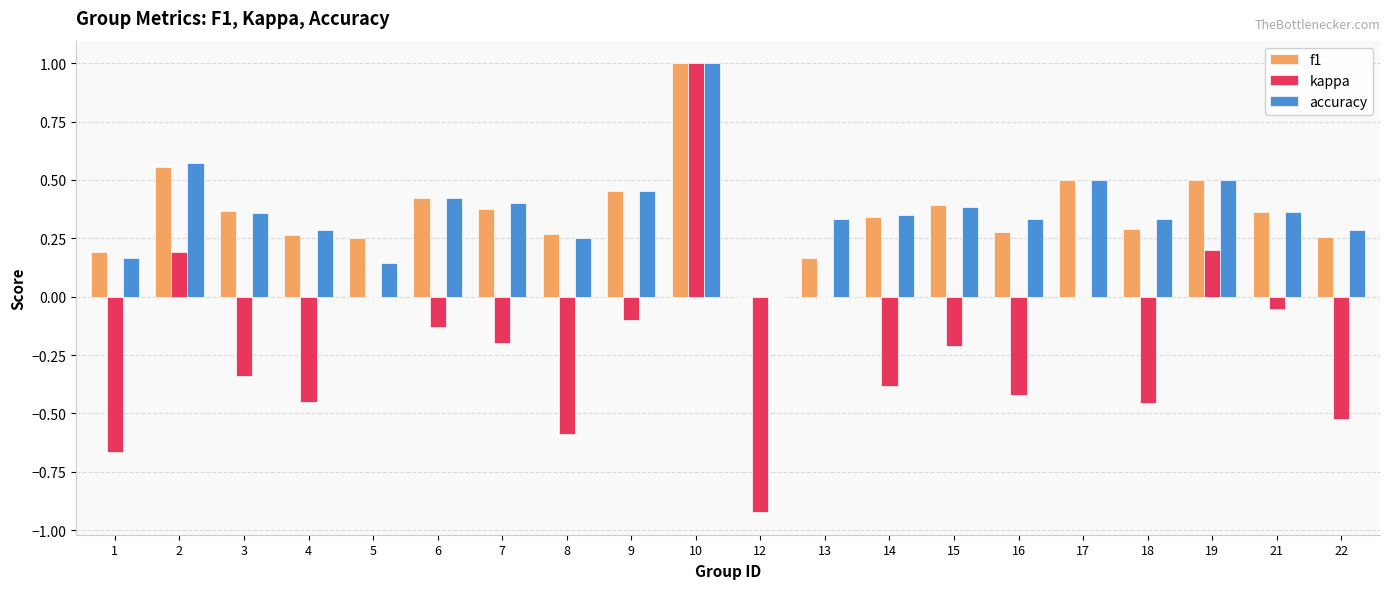

At which label is accuracy closest to 0?

12